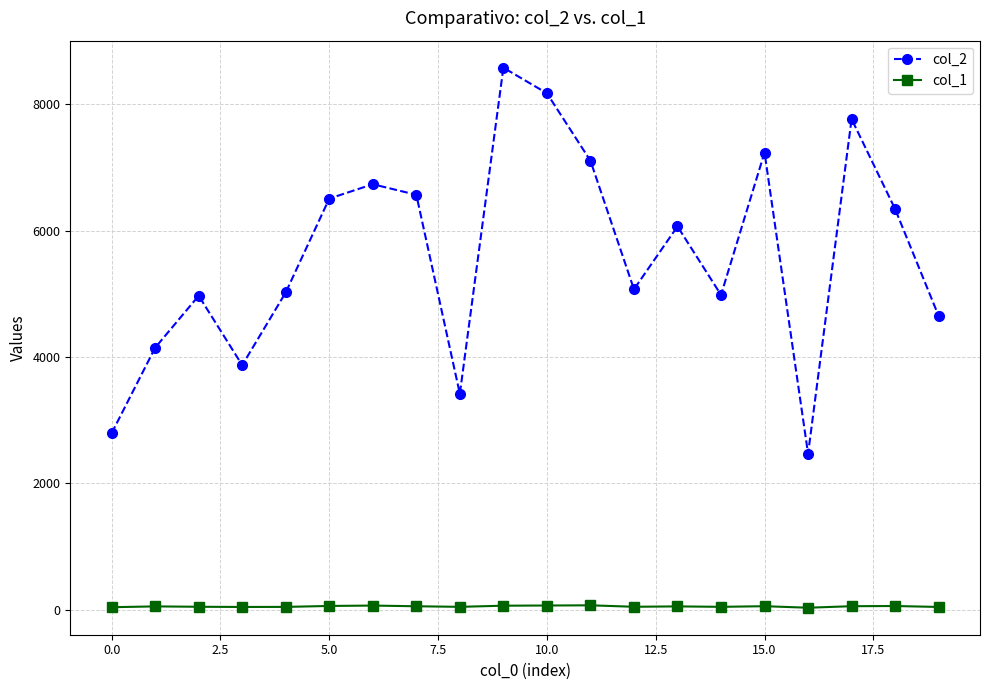

What is the maximum value shown in the chart?

8576